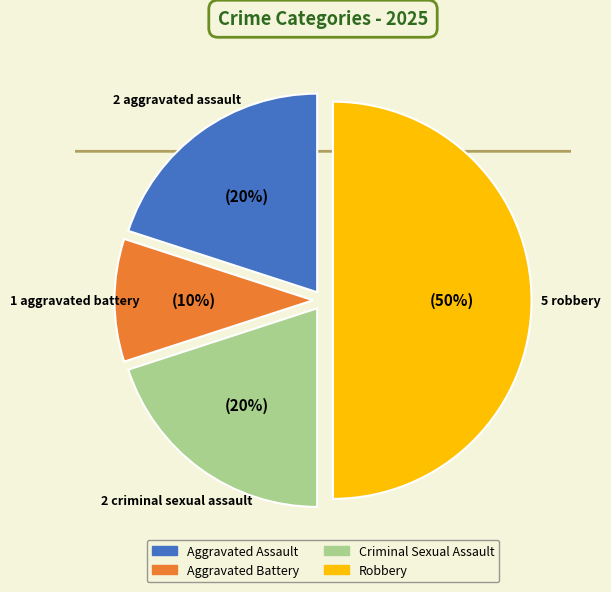

Does Aggravated Battery account for over 50% of the chart?

No